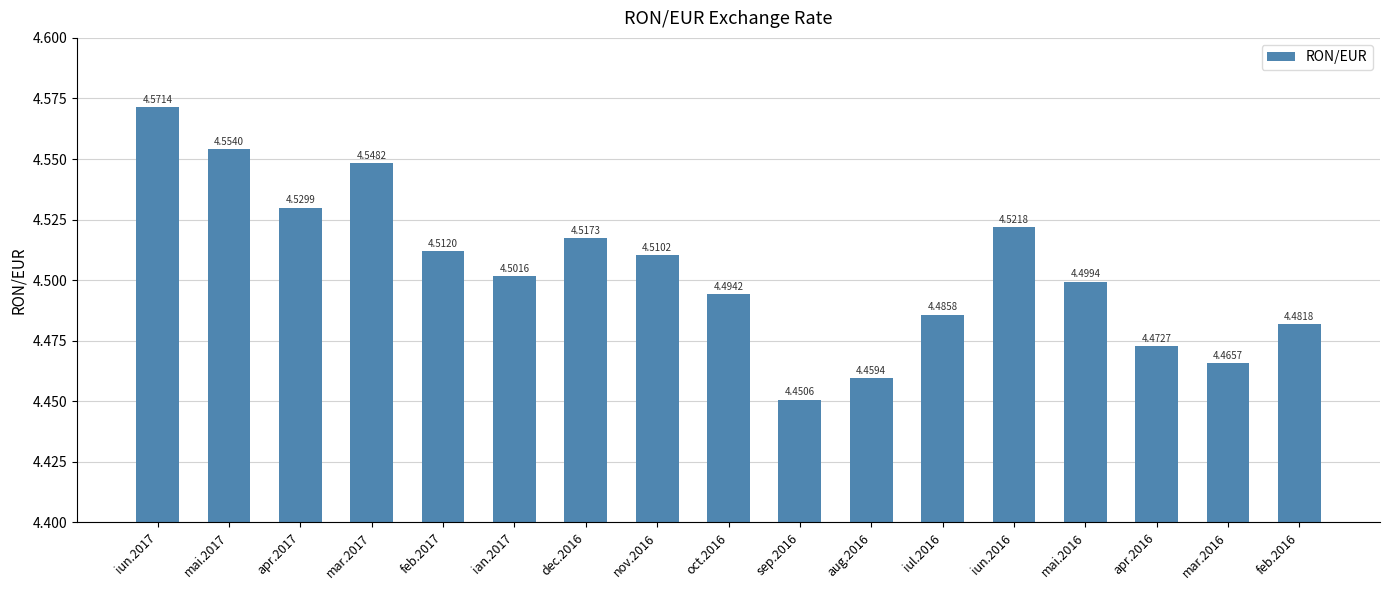

Rank the categories by value from highest to lowest.

iun.2017, mai.2017, mar.2017, apr.2017, iun.2016, dec.2016, feb.2017, nov.2016, ian.2017, mai.2016, oct.2016, iul.2016, feb.2016, apr.2016, mar.2016, aug.2016, sep.2016